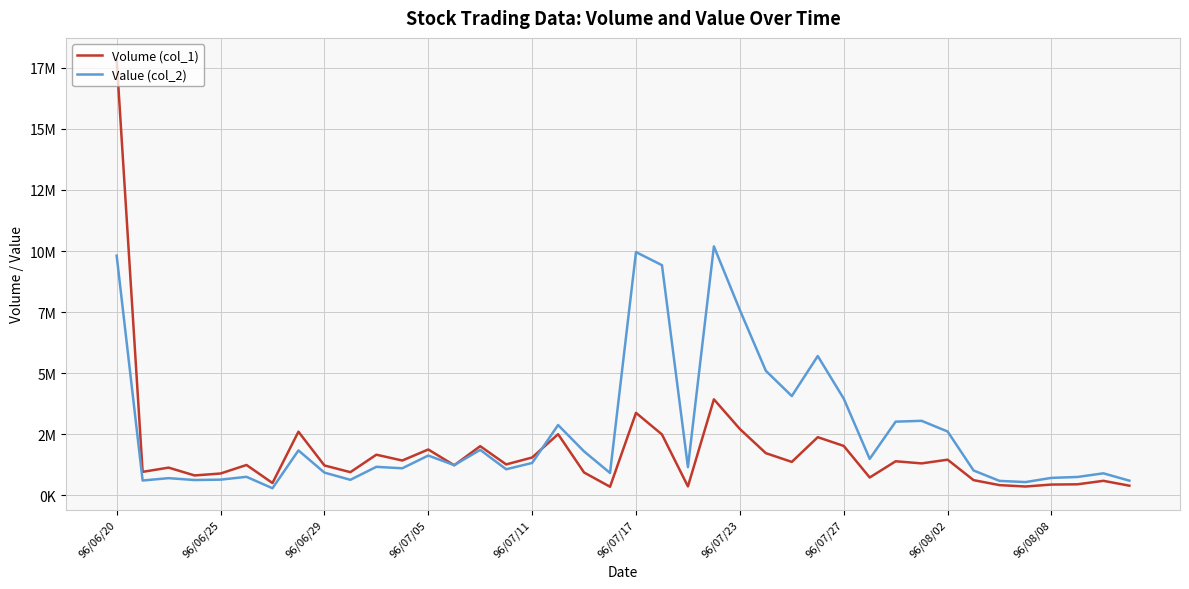

Does the chart have visible grid lines?

Yes